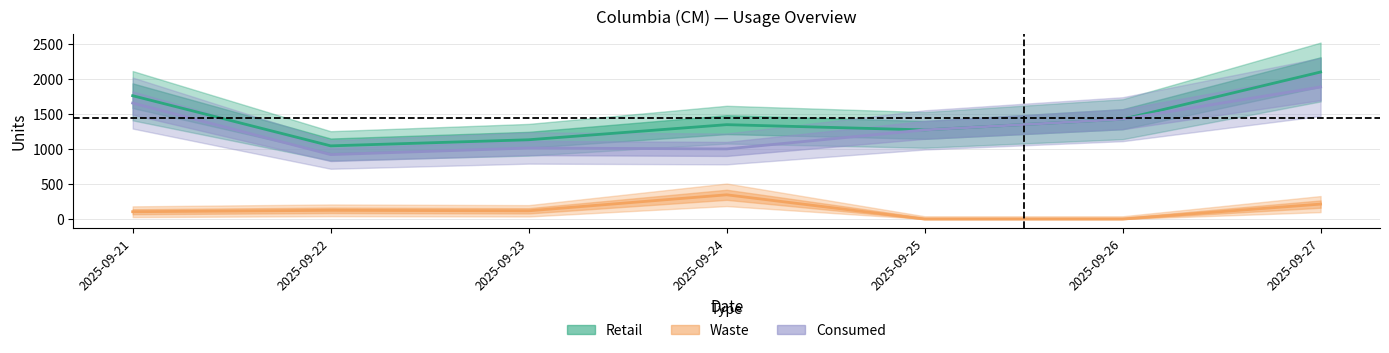

True or false: Waste has more than 0 points higher than both neighbors.

True